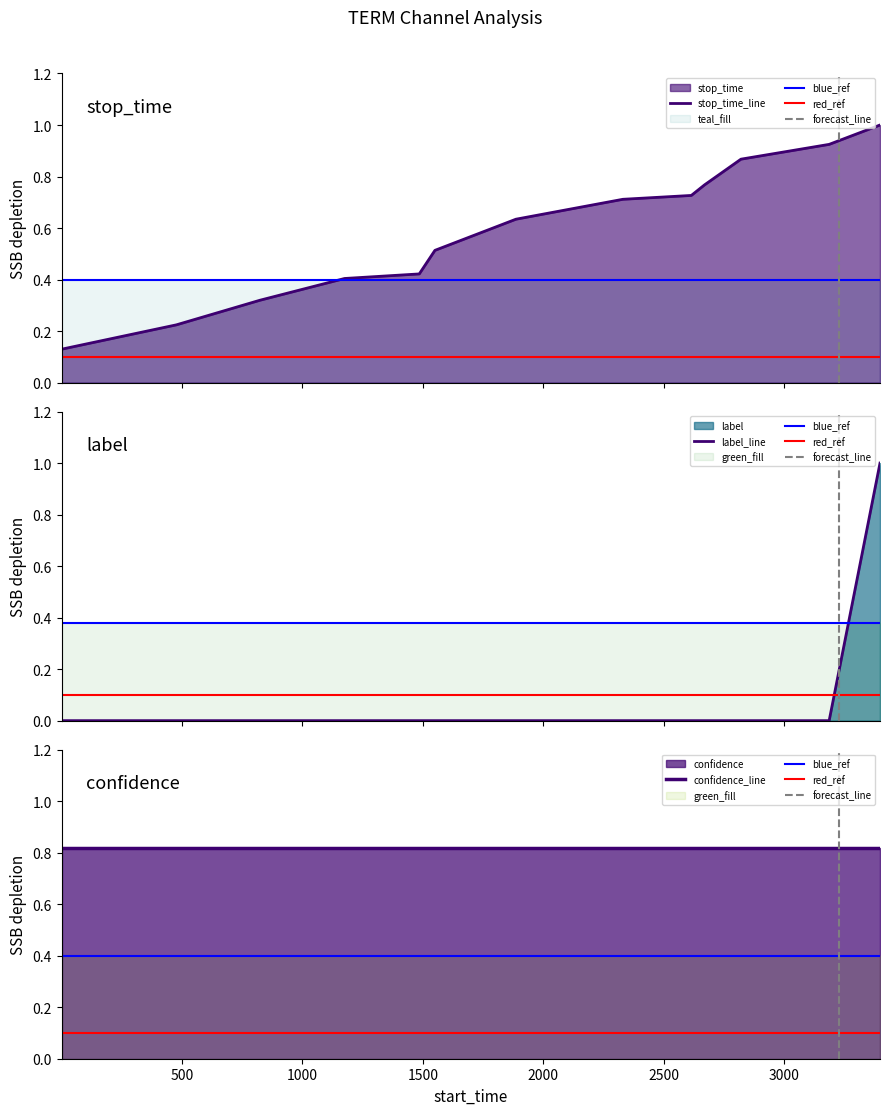

Count the number of categories in the chart.

13